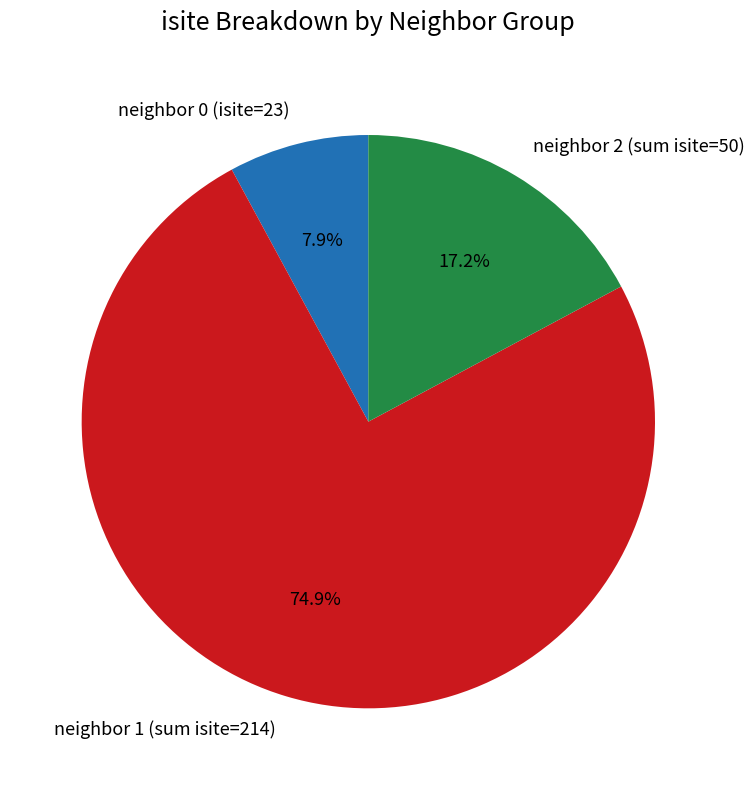

Is neighbor 2 (sum isite=50) the majority of the pie?

No